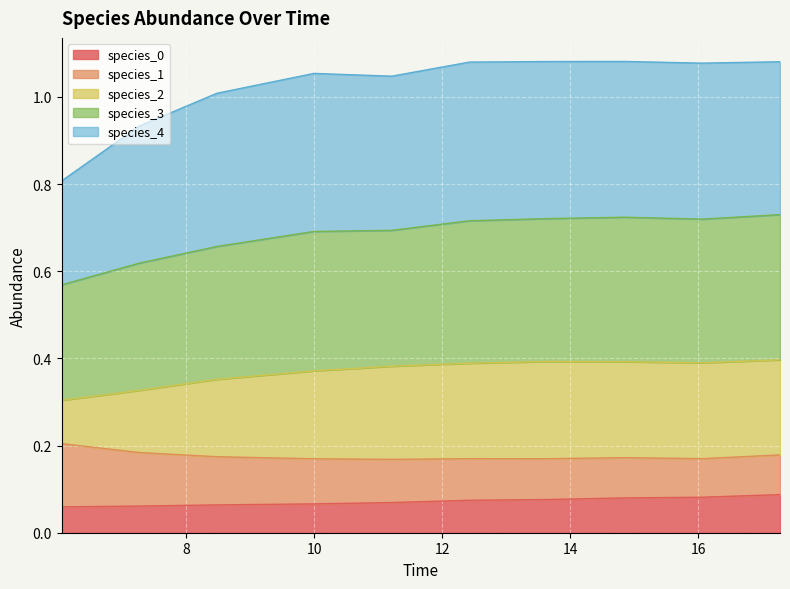

At which category does species_3 reach its first local peak?

10.0